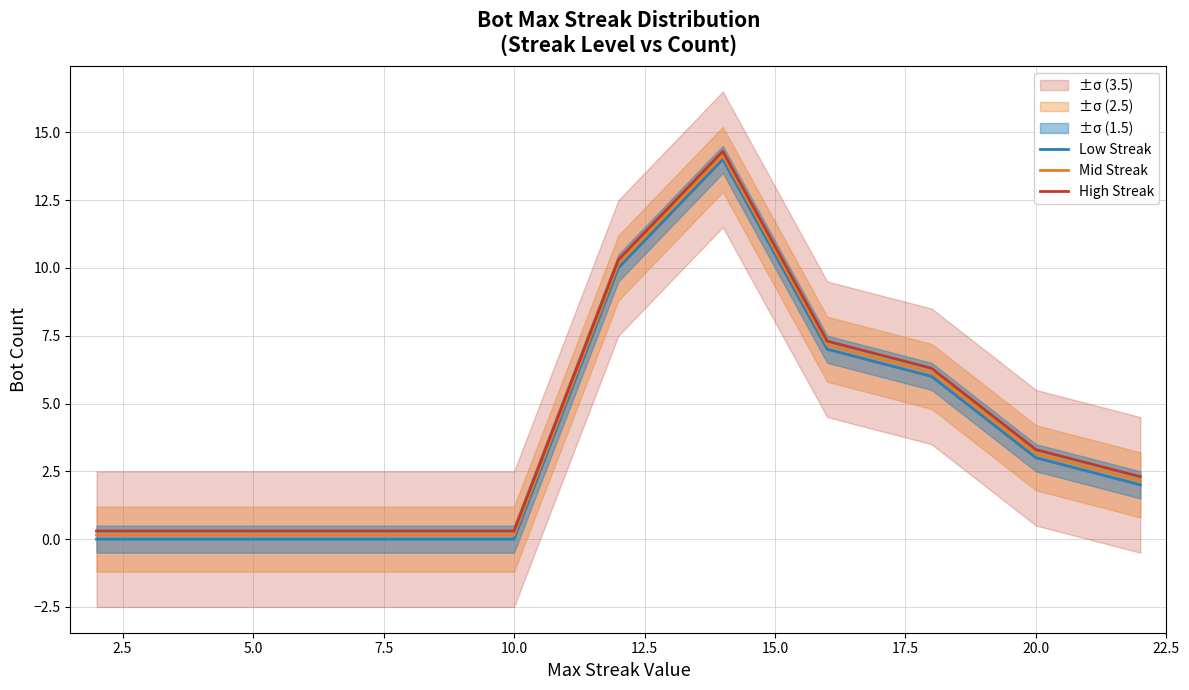

Rank the series at 10.0 from lowest to highest value.

Low Streak, Mid Streak, High Streak